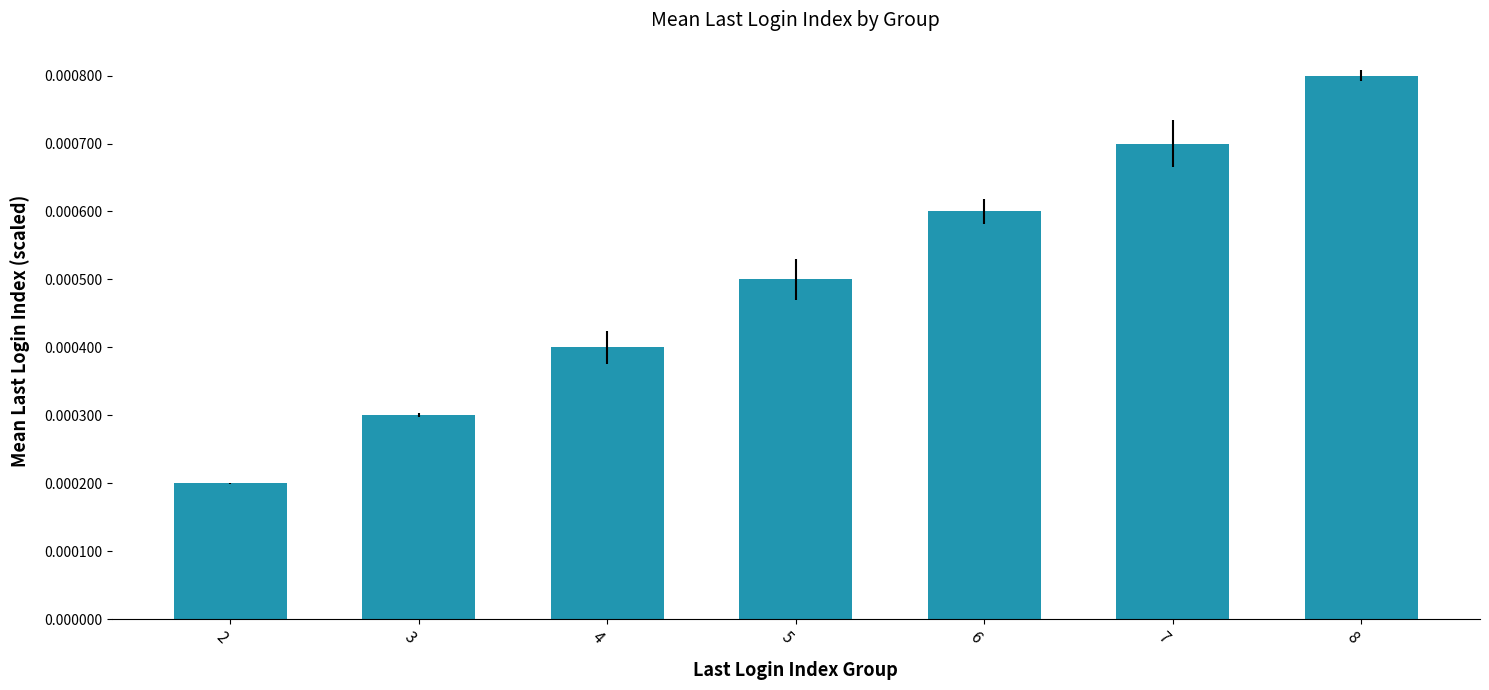

Count the number of data series in this chart.

1